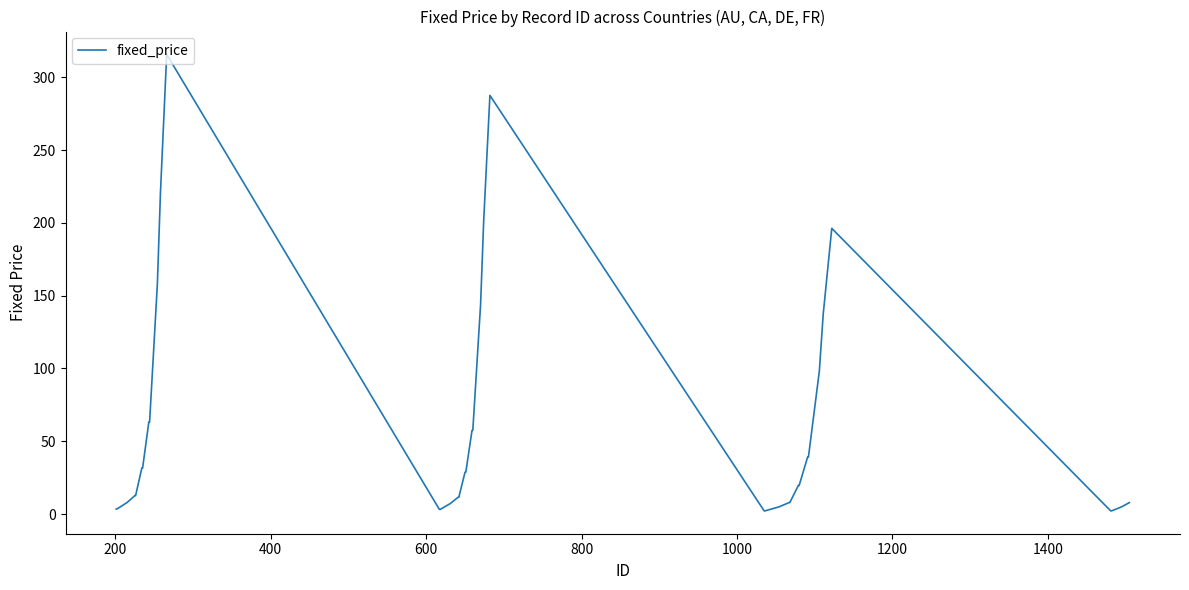

What is the maximum value shown in the chart?

315.7